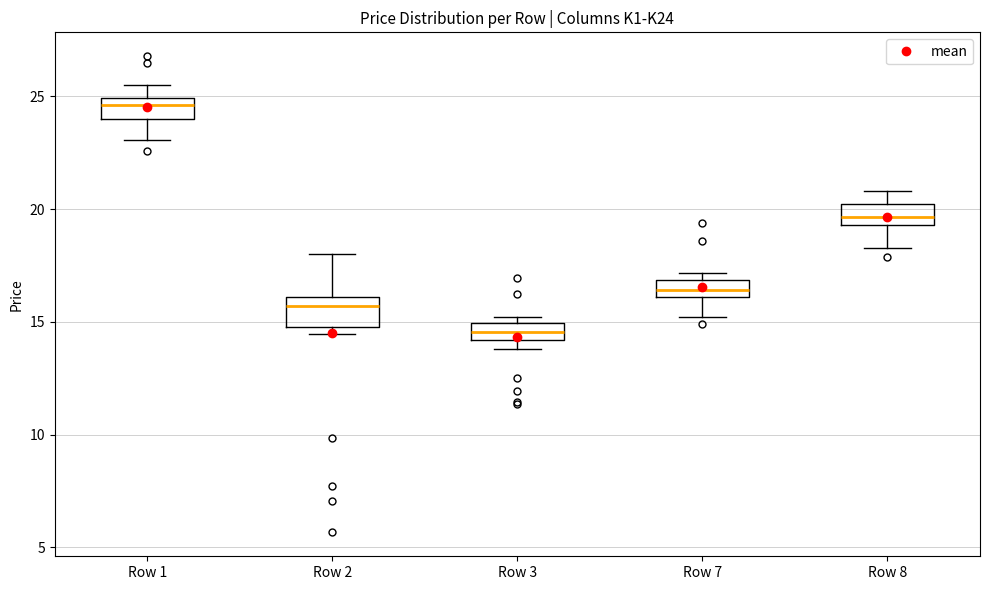

Reading left to right, transcribe this box plot: for each box, give where its median line is, the range the box spans, and where its two whiskers end, as read against the y-axis. The values are not printed on the chart, so give them approximately, as read against the axis.

Row 1: median 24.5, box 24.0 to 25.0, whiskers 23.0 to 25.5
Row 2: median 15.5, box 15.0 to 16.0, whiskers 14.5 to 18.0
Row 3: median 14.5, box 14.0 to 15.0, whiskers 14.0 (just below the box's lower edge) to 15.0 (just above the box's upper edge)
Row 7: median 16.5, box 16.0 to 17.0, whiskers 15.0 to 17.0 (just above the box's upper edge)
Row 8: median 19.5 (inside the box), box 19.5 to 20.0, whiskers 18.5 to 21.0